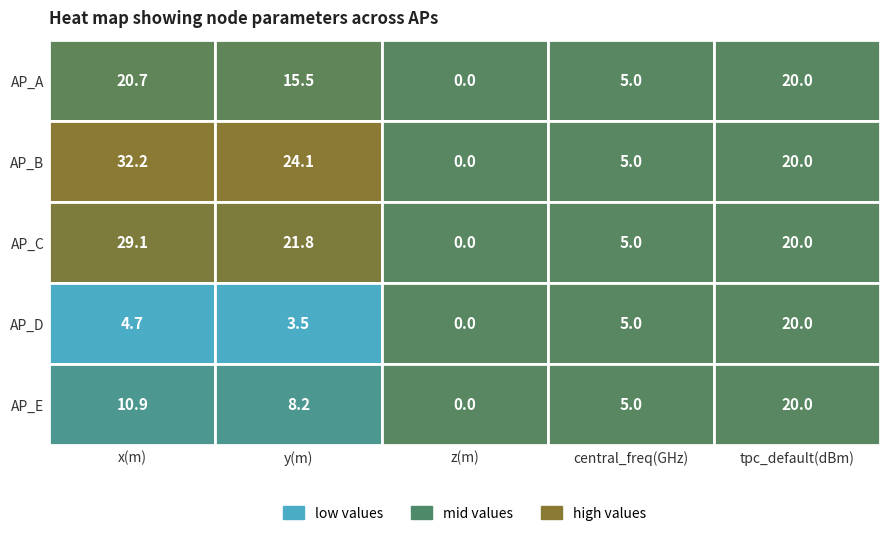

The AP_D series shows 5.0 at central_freq(GHz). True or false?

True